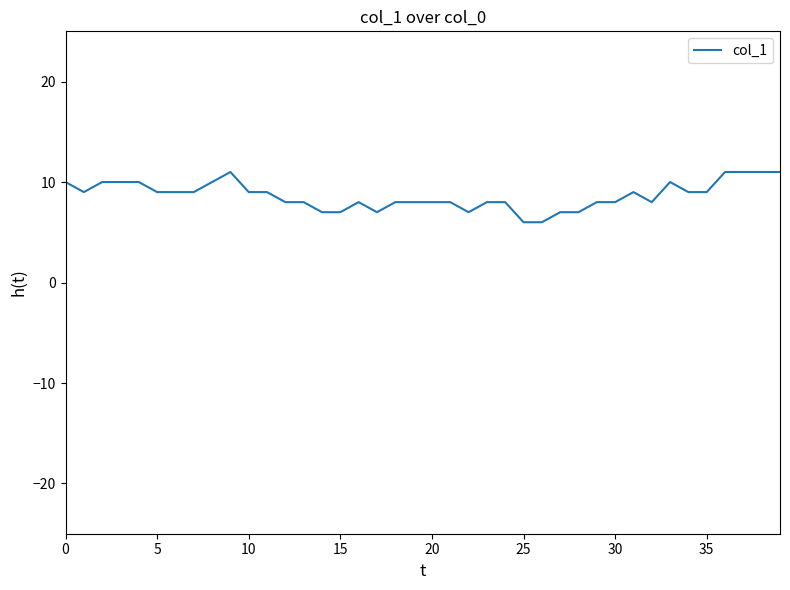

What is the difference between the maximum and minimum values?

5